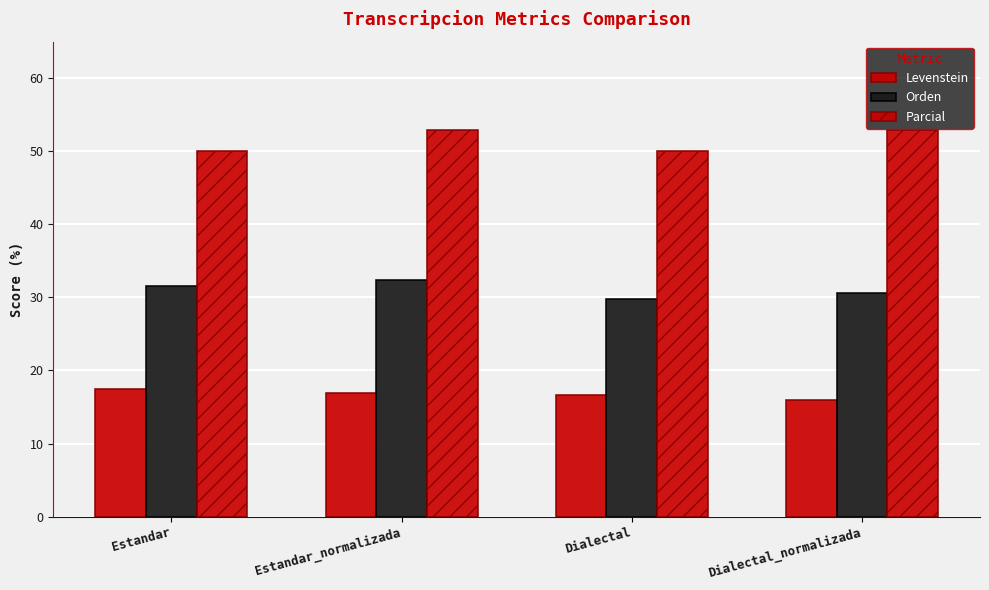

At which category is the sum across all series the highest?

Estandar_normalizada